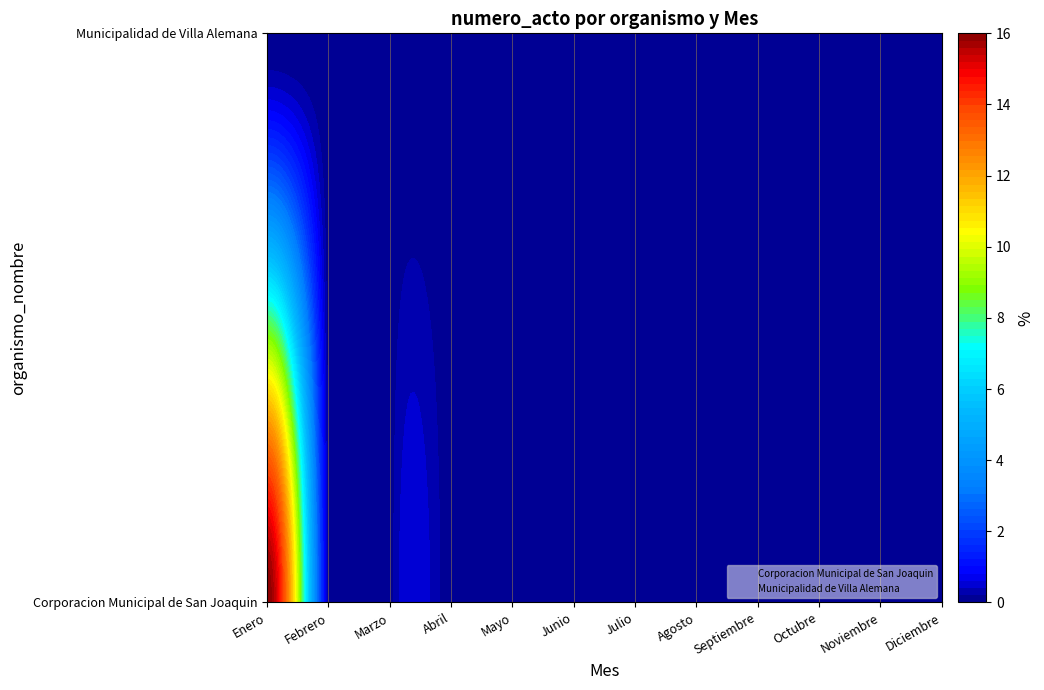

Rank the series at 6 from highest to lowest value.

Corporacion Municipal de San Joaquin, Municipalidad de Villa Alemana